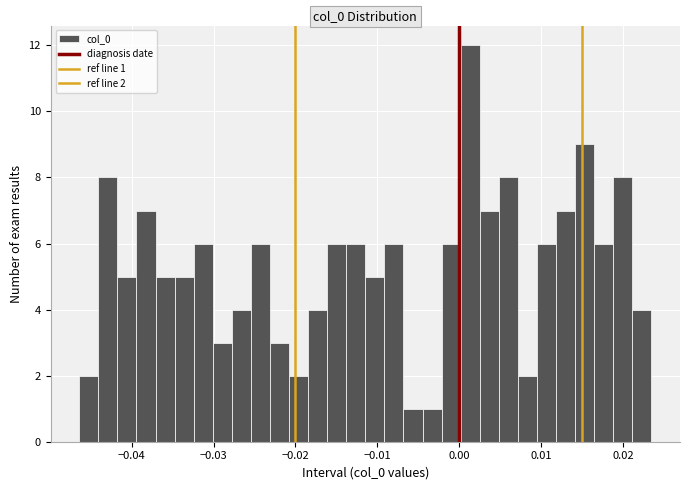

Around what value on the x-axis is the tallest bar? Give the approximate position of its centre, as read against the axis.

0.001